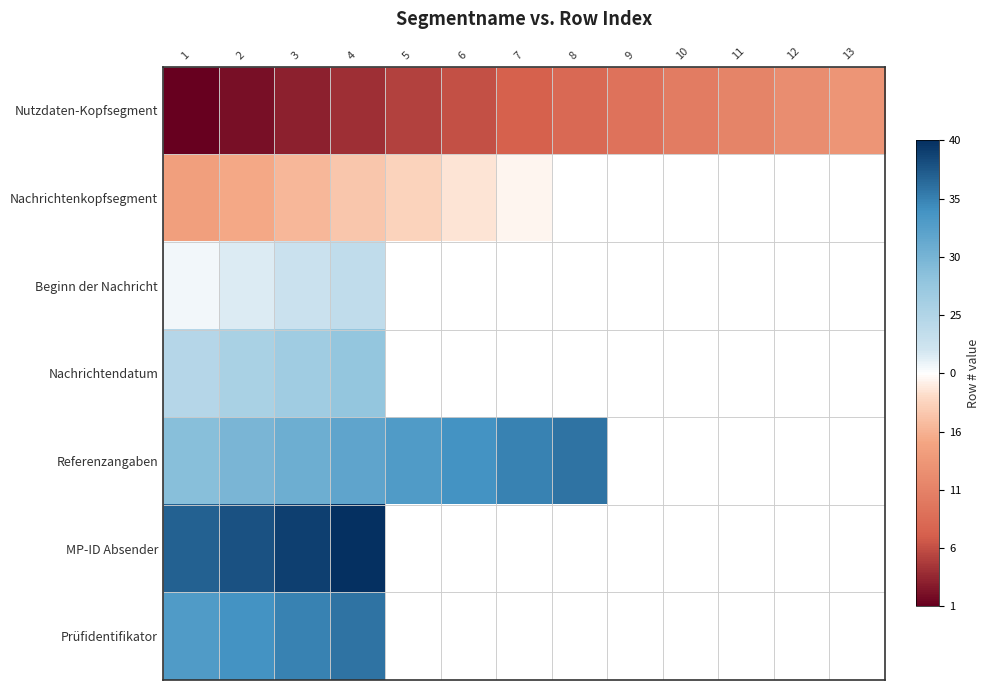

What is the greatest value displayed?

1.0